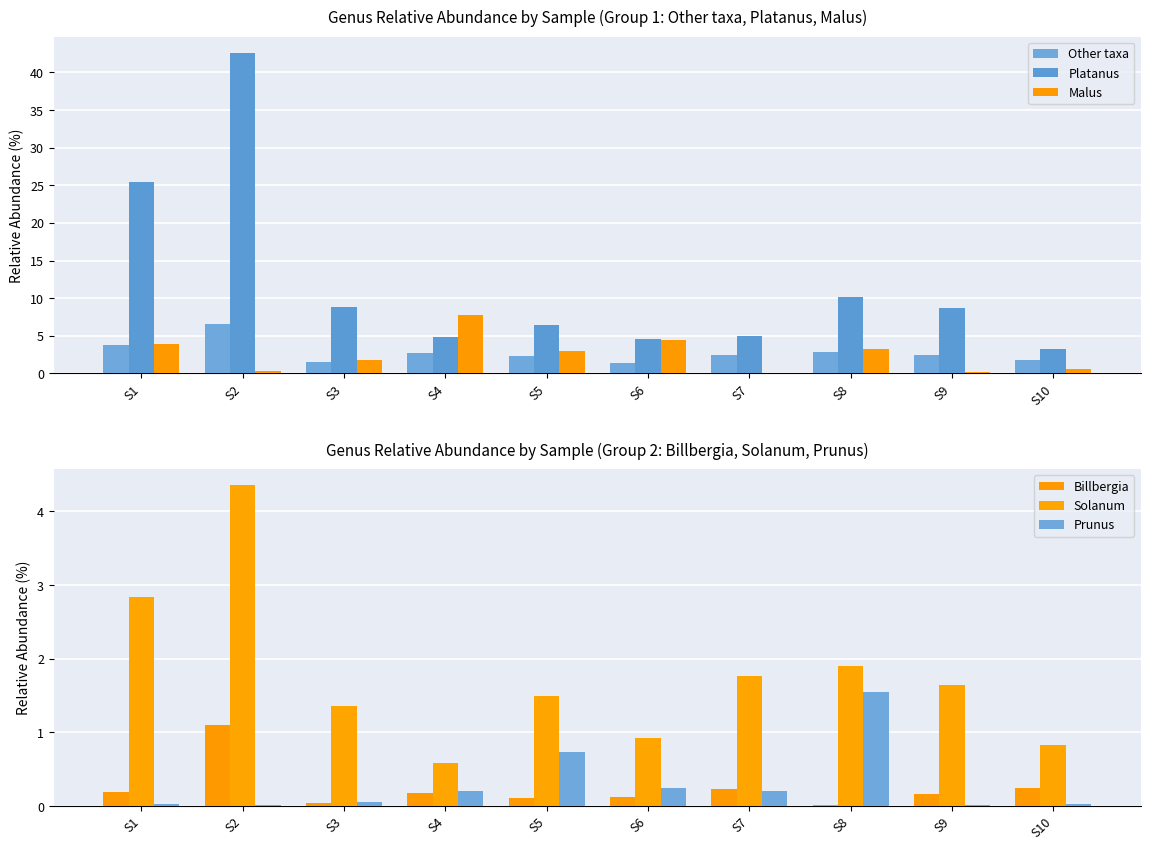

What are all the series names shown in the legend?

Other taxa, Platanus, Malus, Billbergia, Solanum, Prunus